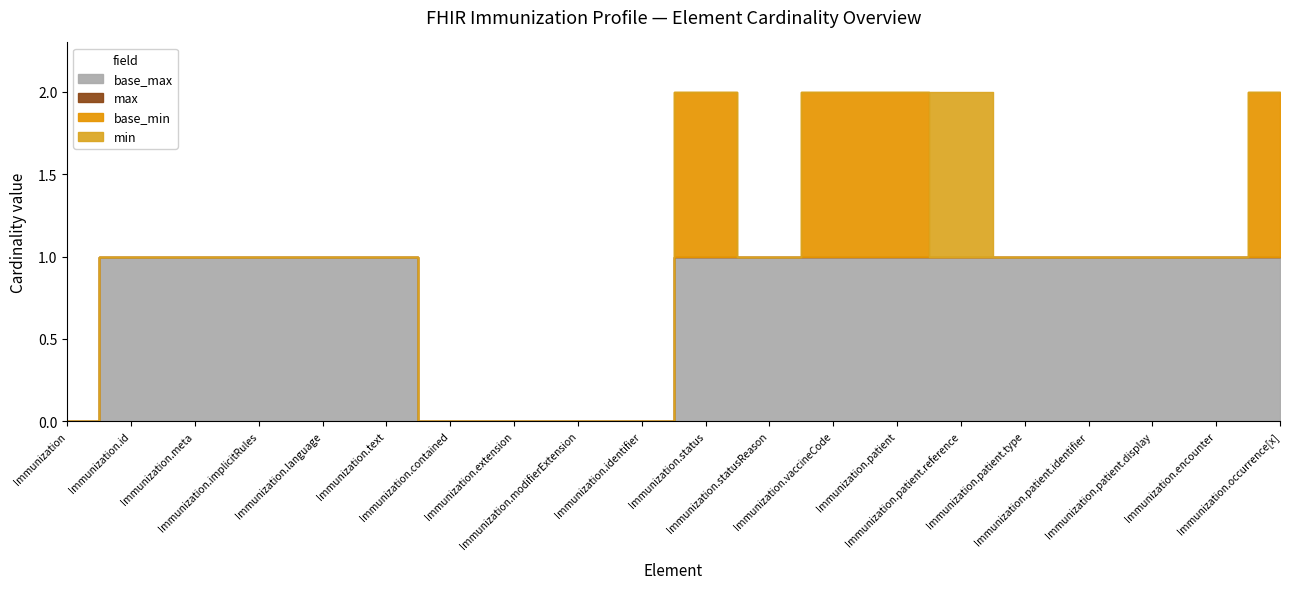

What is the difference between the Min values at Immunization.vaccineCode and Immunization.statusReason?

1